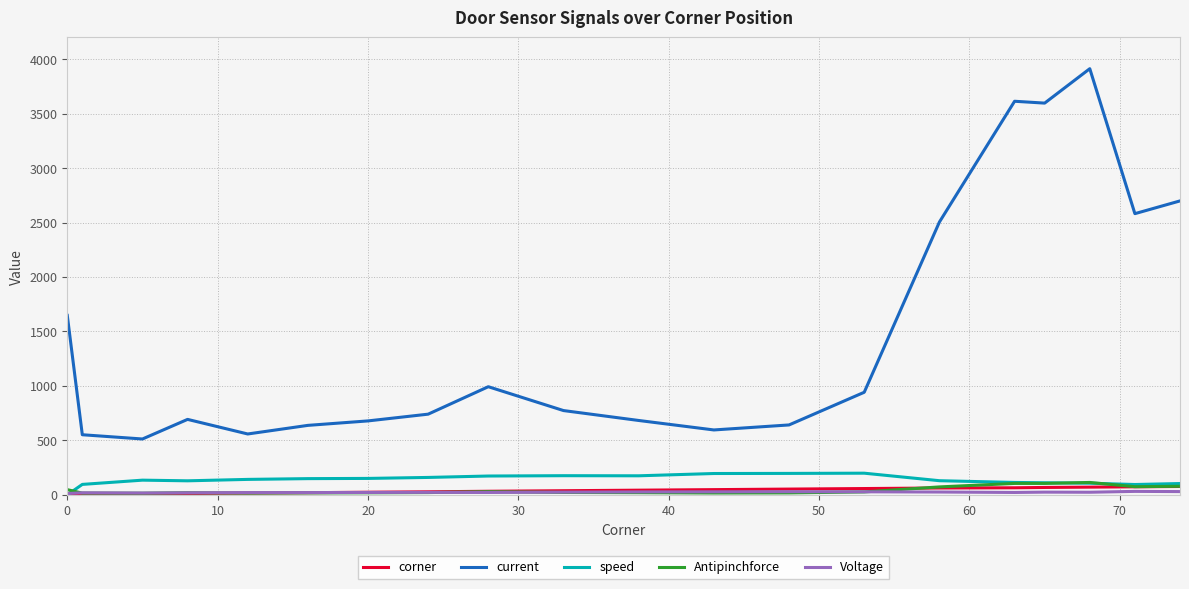

Which series has the largest total across all categories?

current